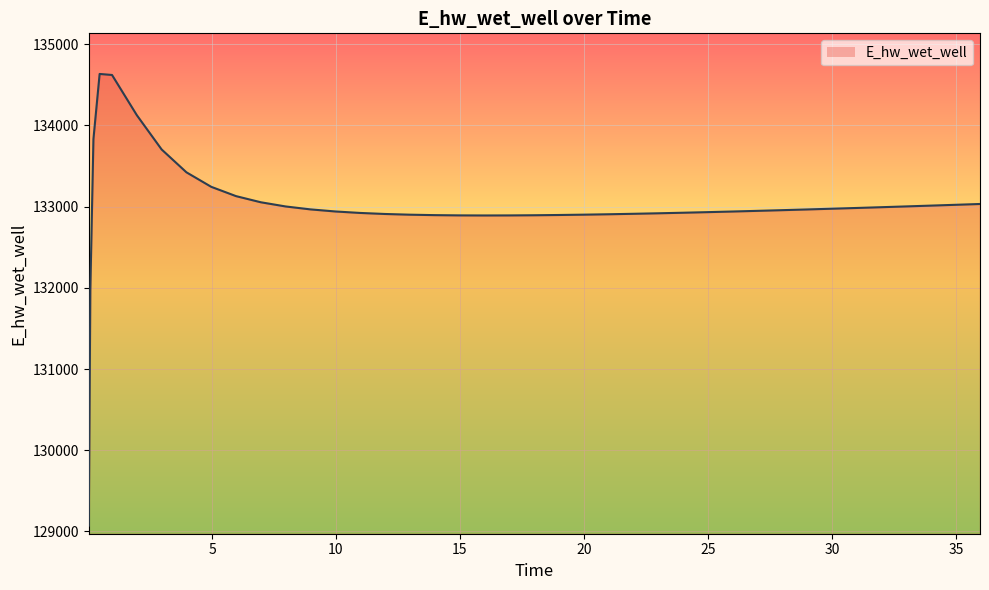

What is the minimum value shown in the chart?

129072.2